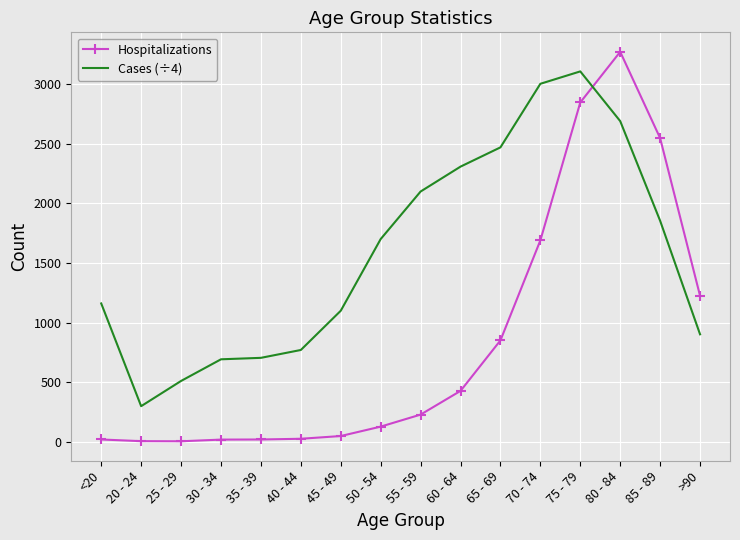

Which series has the widest spread of values?

Hospitalizations